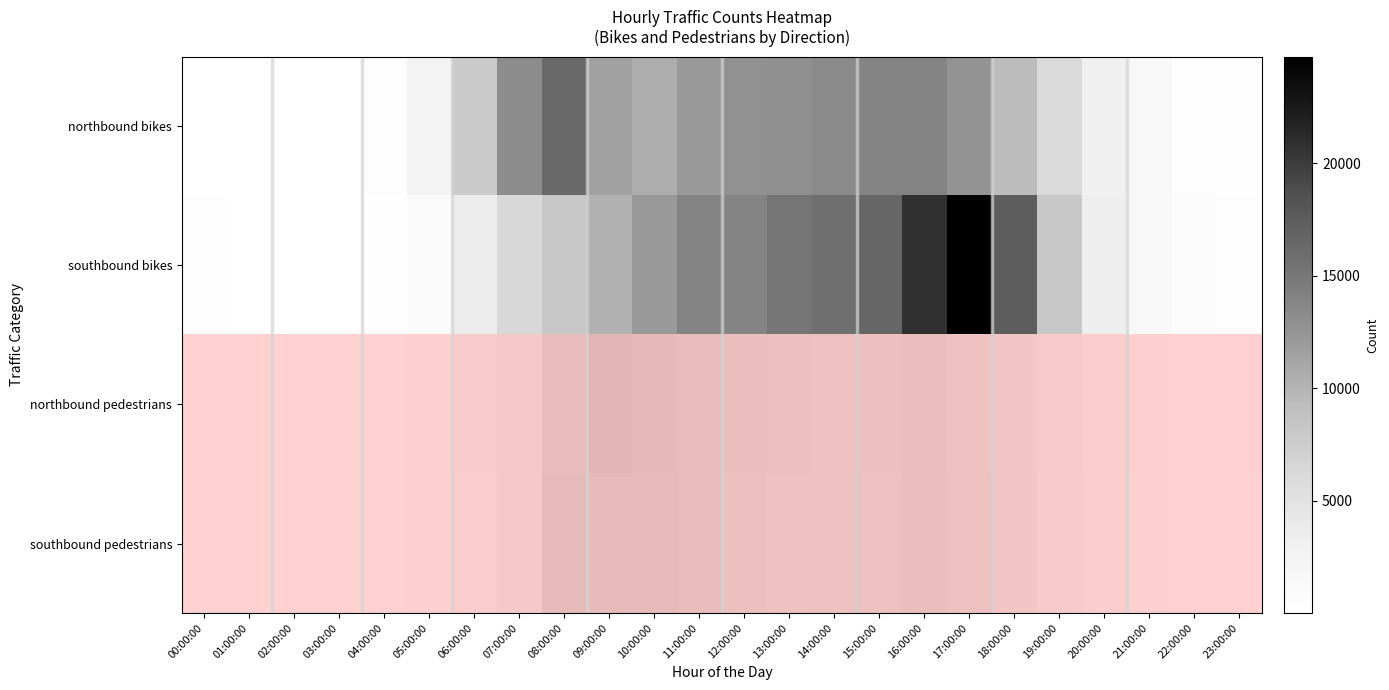

What is the difference between the highest and lowest values at 21:00:00?

895